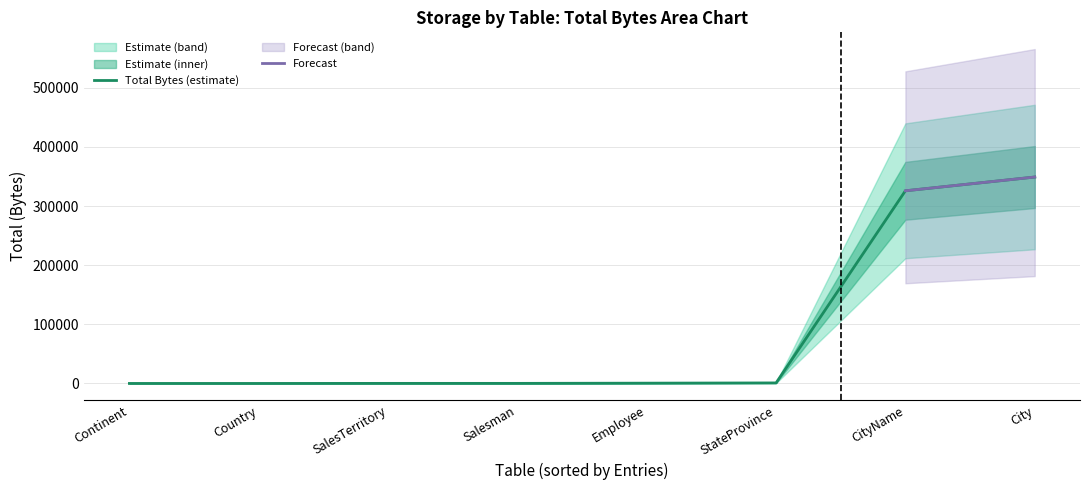

Reading left to right, what are all the values shown in this chart?

16	20	126	140	494	901	325808	349080